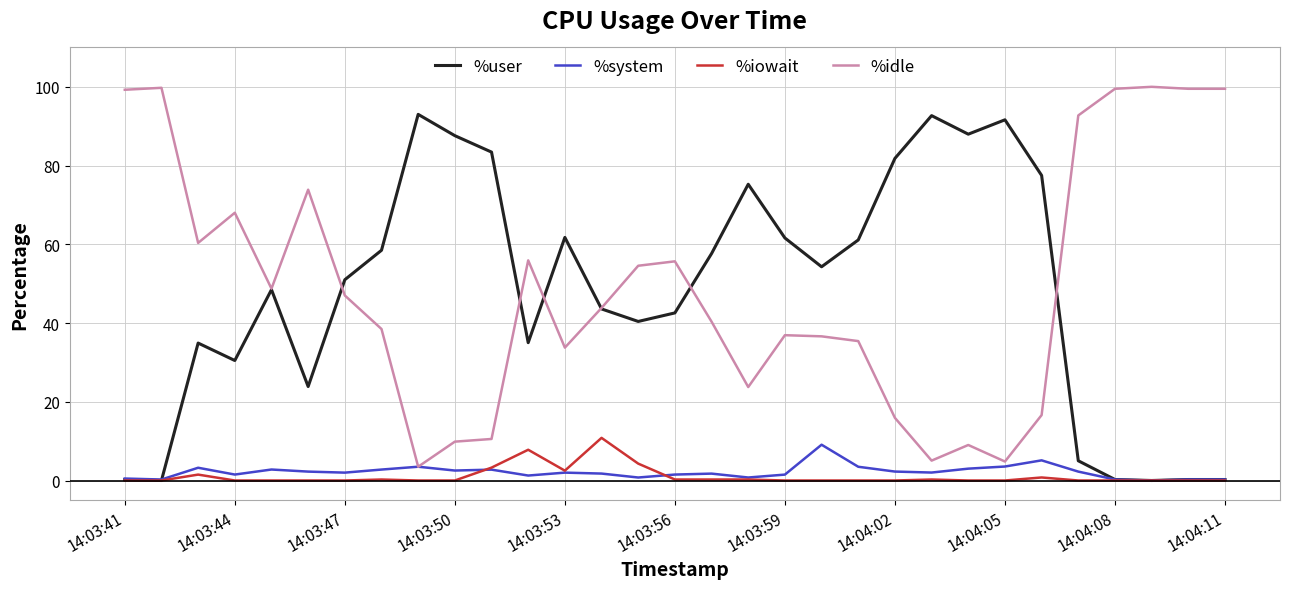

True or false: %idle and %iowait cross at least once.

False